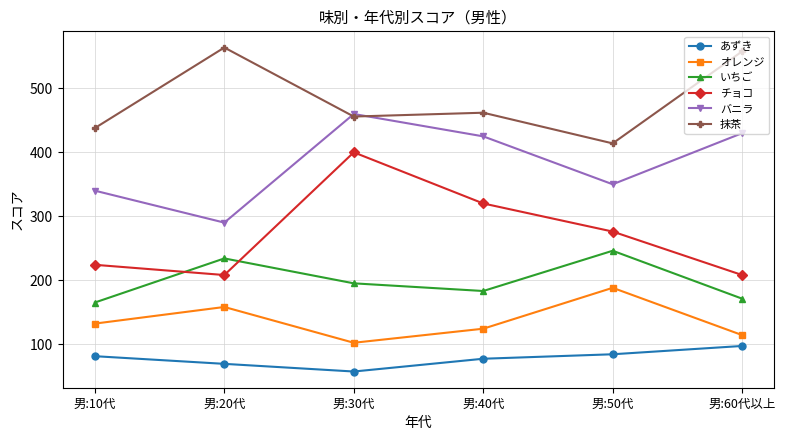

At how many categories does at least one series exceed 217?

6